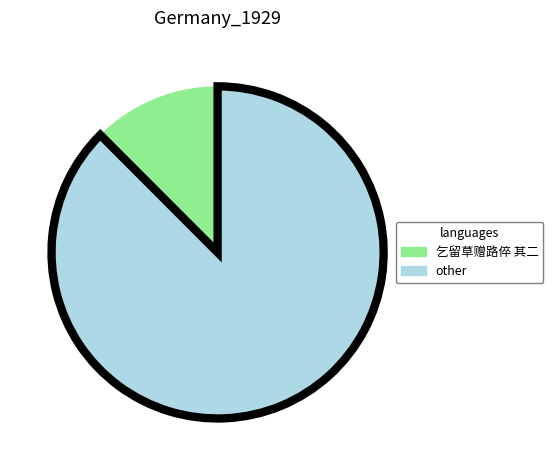

How many slices are in this pie chart?

2